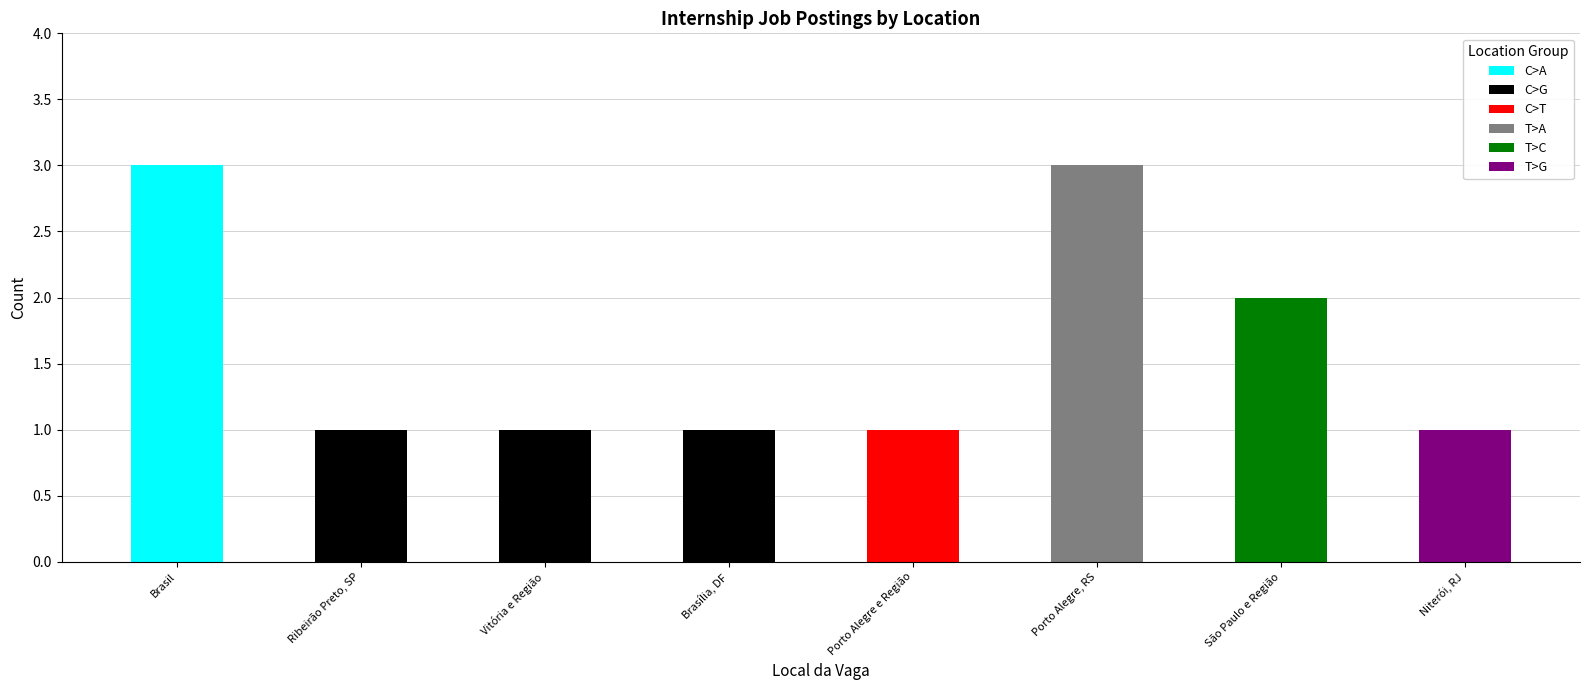

What is the change in value from Vitória e Região to Porto Alegre, RS?

+2